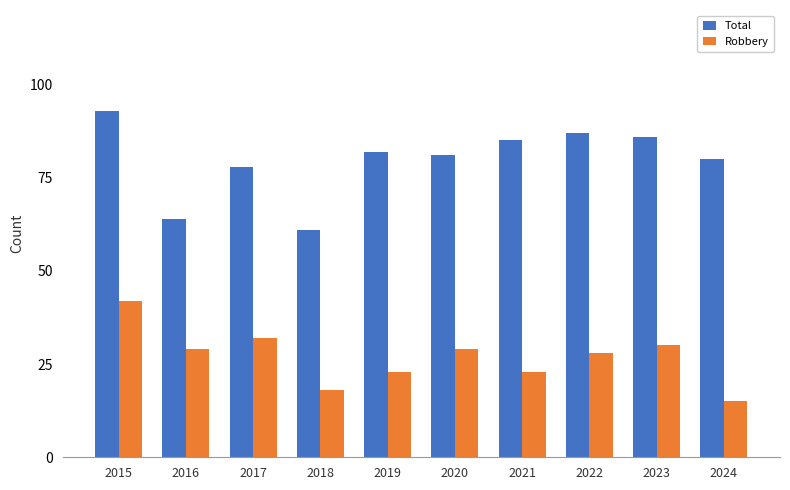

At which label does Robbery first exceed 29?

2015